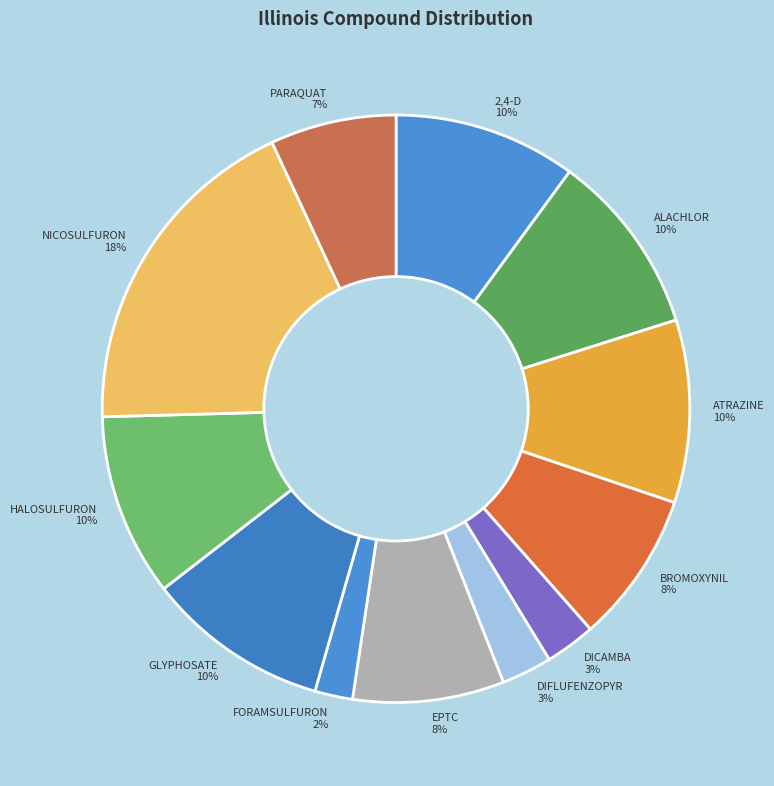

What is the largest slice in the pie chart?

NICOSULFURON